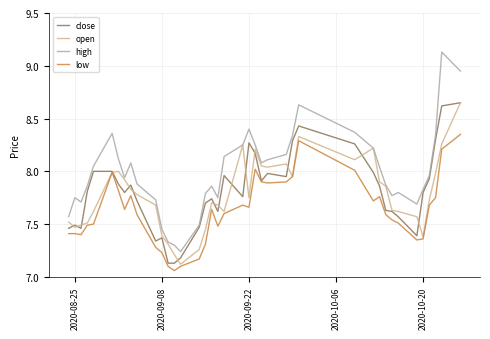

Which series has the widest spread of values?

high